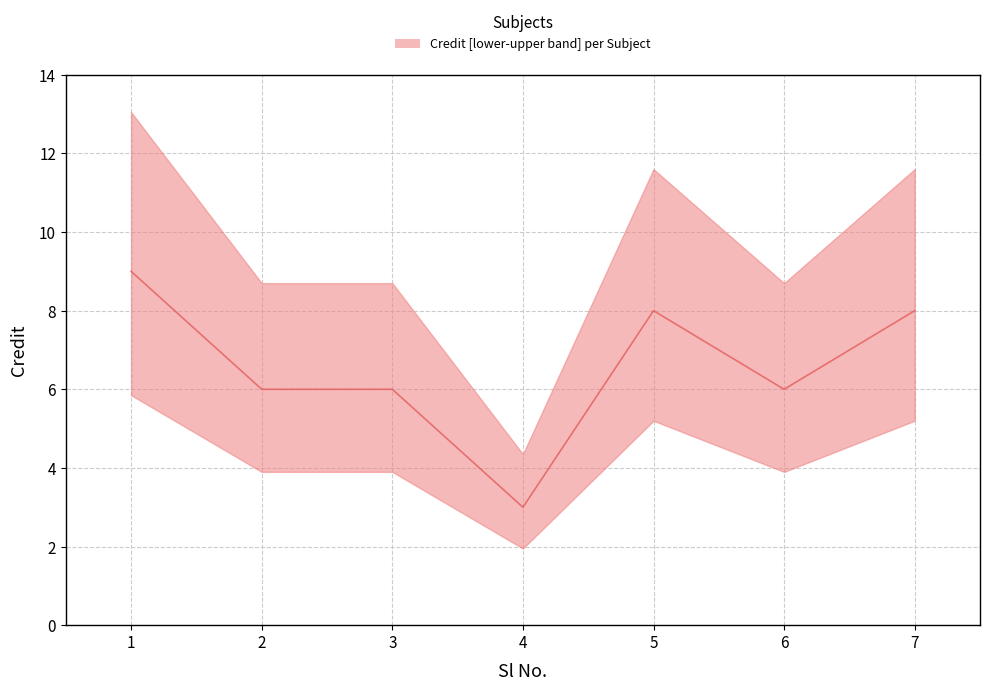

What is the minimum value shown in the chart?

3